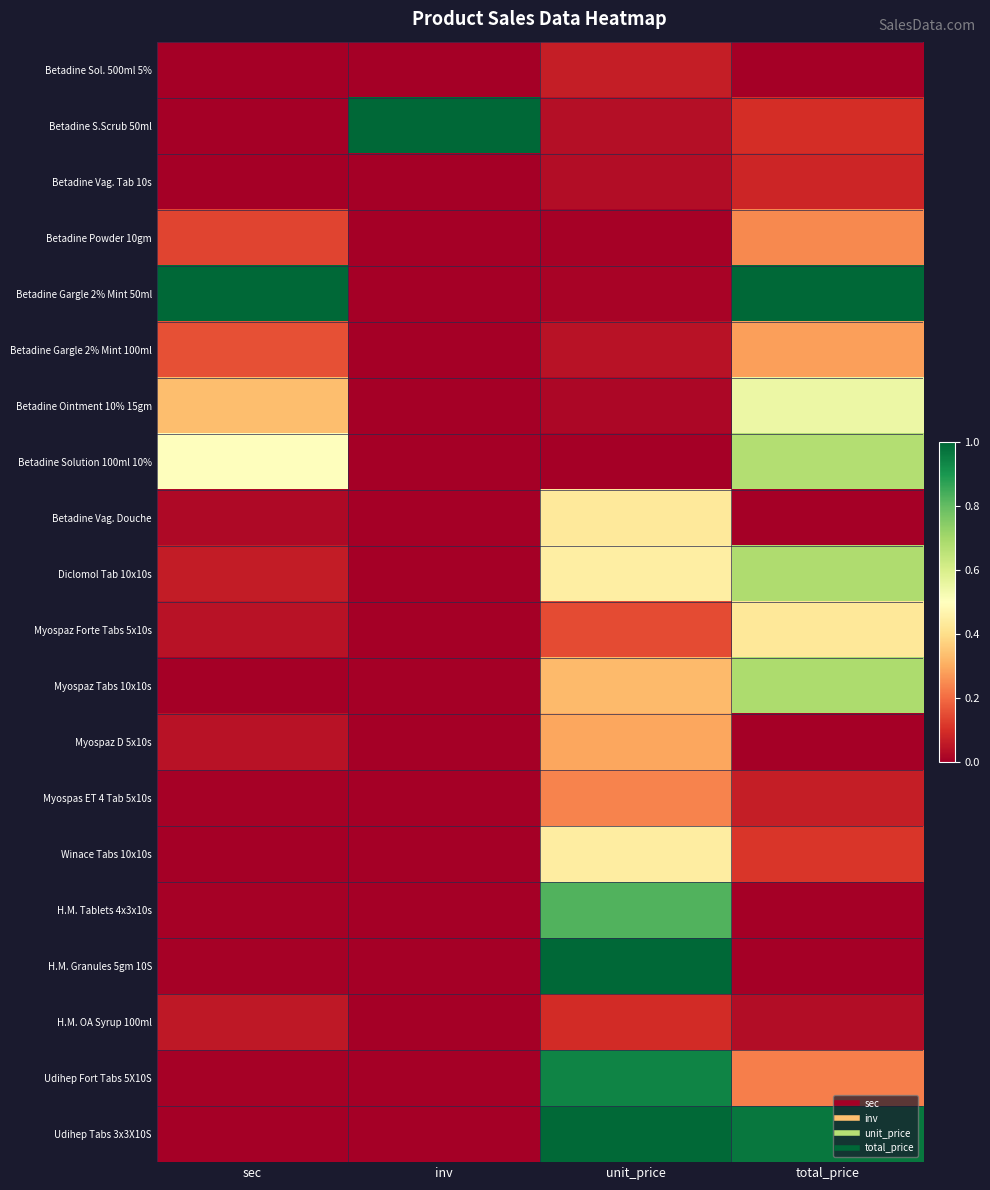

Count the number of categories in the chart.

4